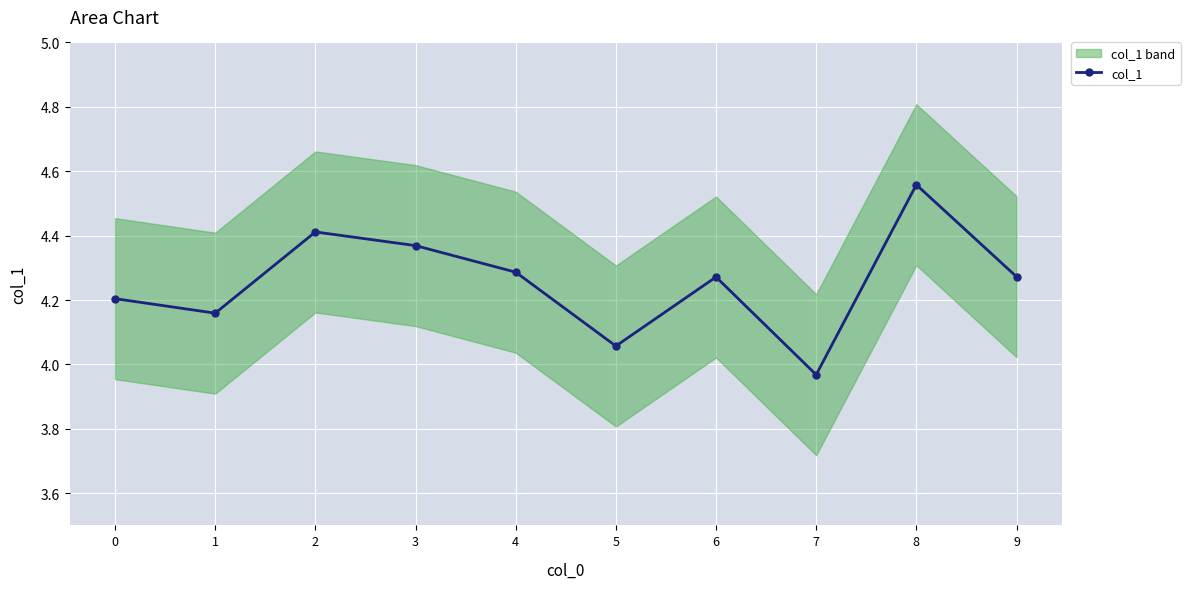

The chart shows a value of 2.4 at 0. True or false?

False